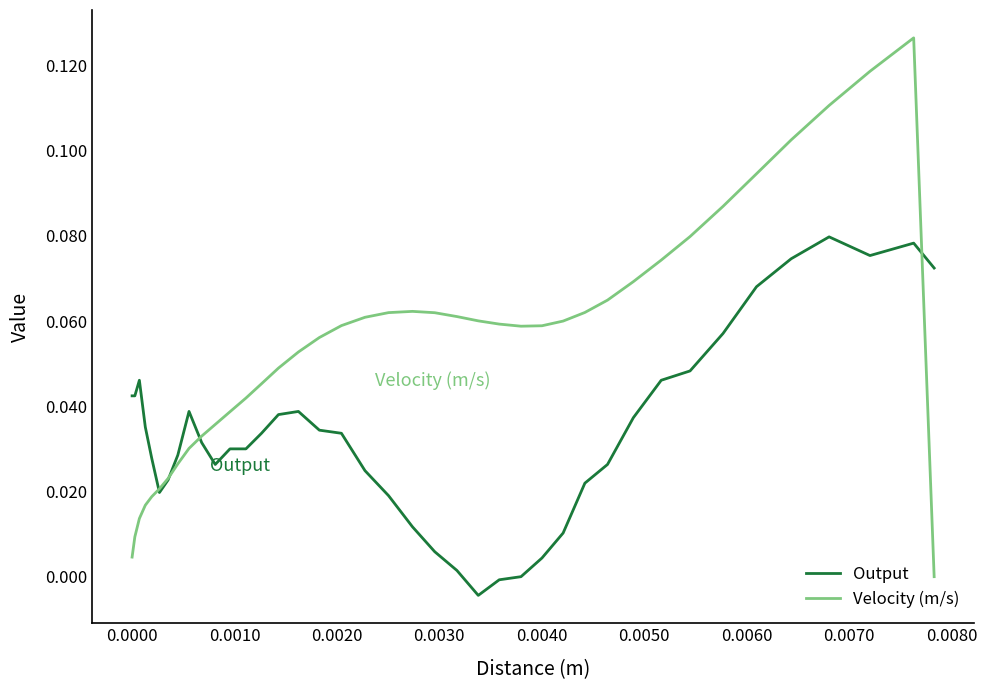

How many lines are shown in the chart?

2